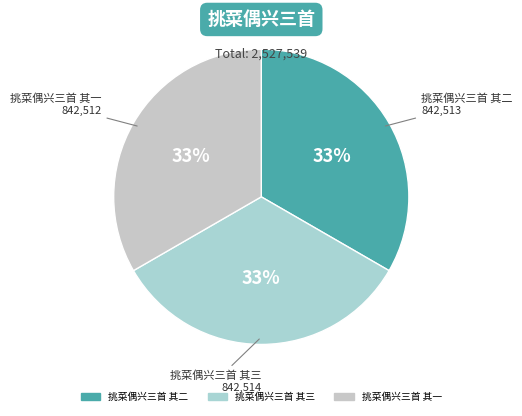

To the nearest percent, what percentage of the pie is 挑菜偶兴三首 其一?

33%